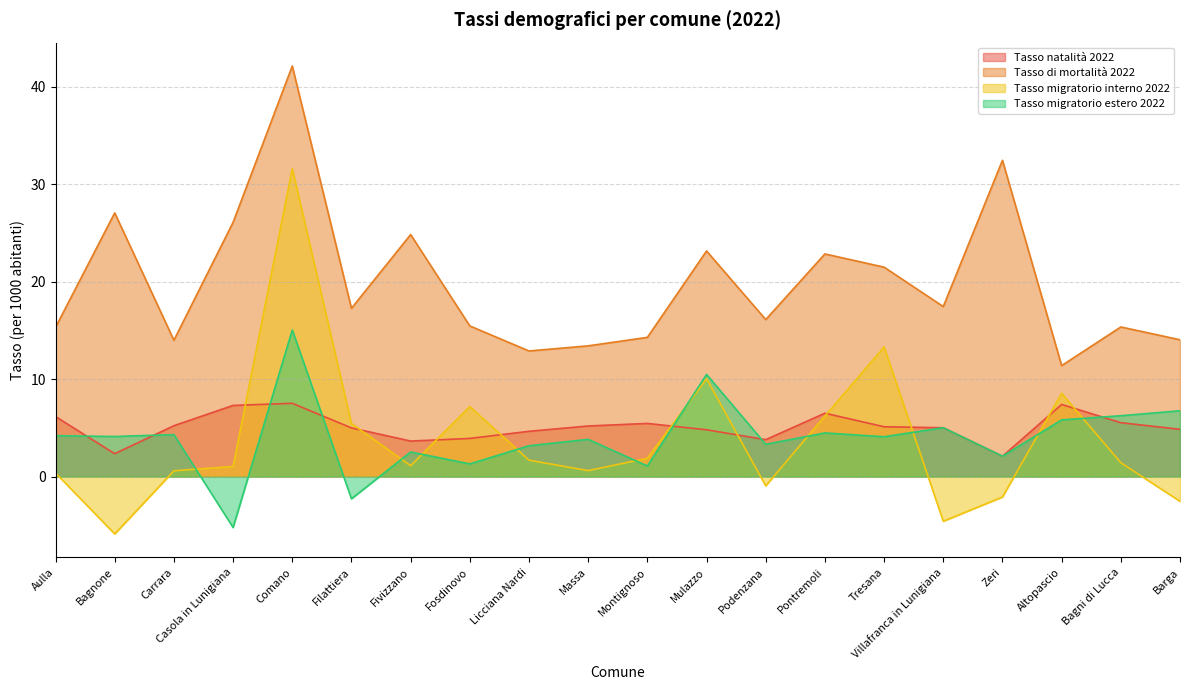

How many data points in Tasso migratorio interno 2022 are above 1?

12